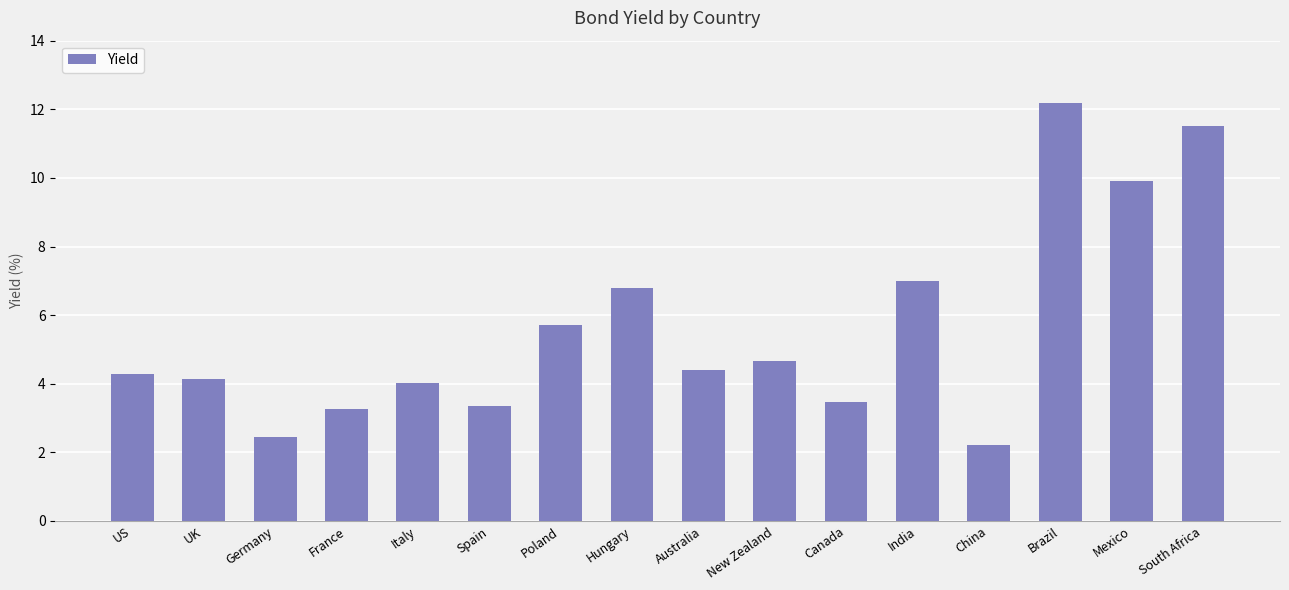

Reading left to right, transcribe all the data shown in this chart.

US=4.3	UK=4.1	Germany=2.4	France=3.3	Italy=4.0	Spain=3.4	Poland=5.7	Hungary=6.8	Australia=4.4	New Zealand=4.7	Canada=3.5	India=7.0	China=2.2	Brazil=12.2	Mexico=9.9	South Africa=11.5